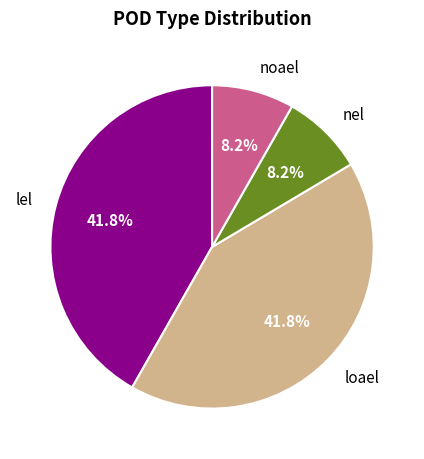

Does any single category account for the majority?

No